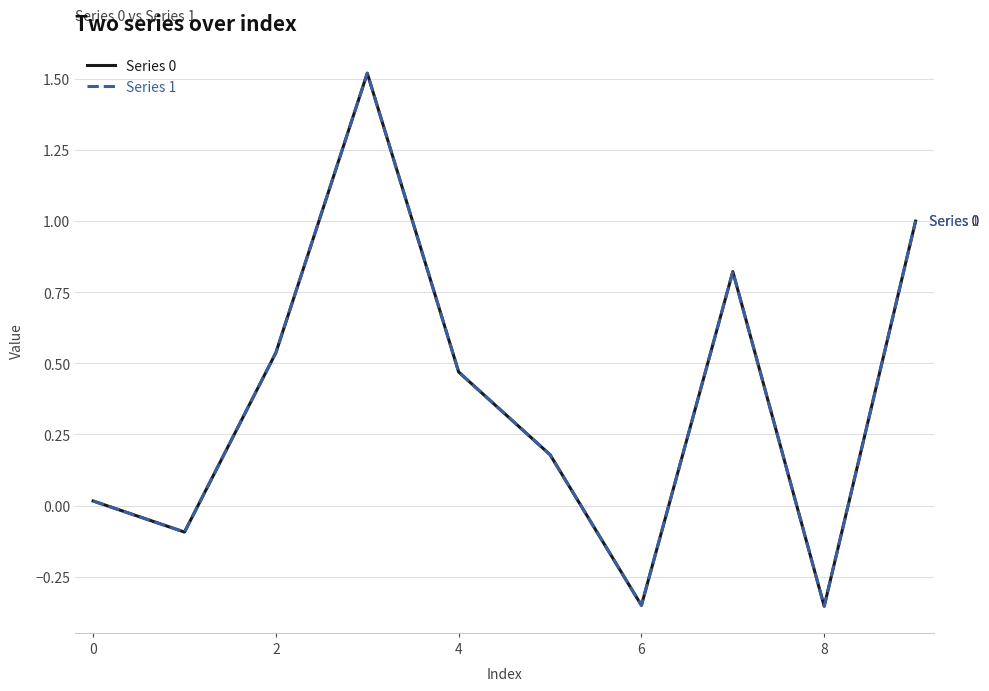

Which series has the largest range (max minus min)?

Series 1